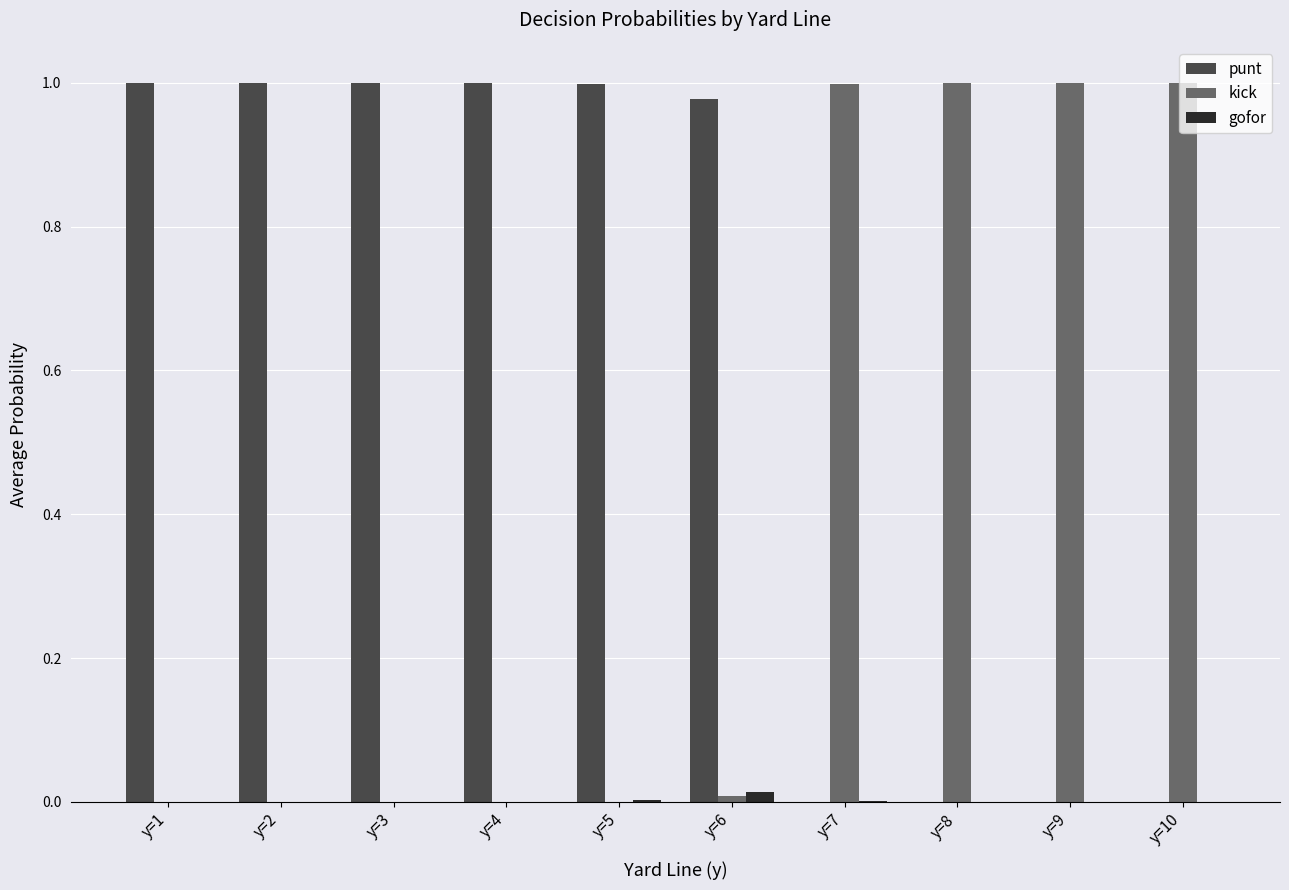

True or false: gofor has a value of 0.0 at y=10.

True